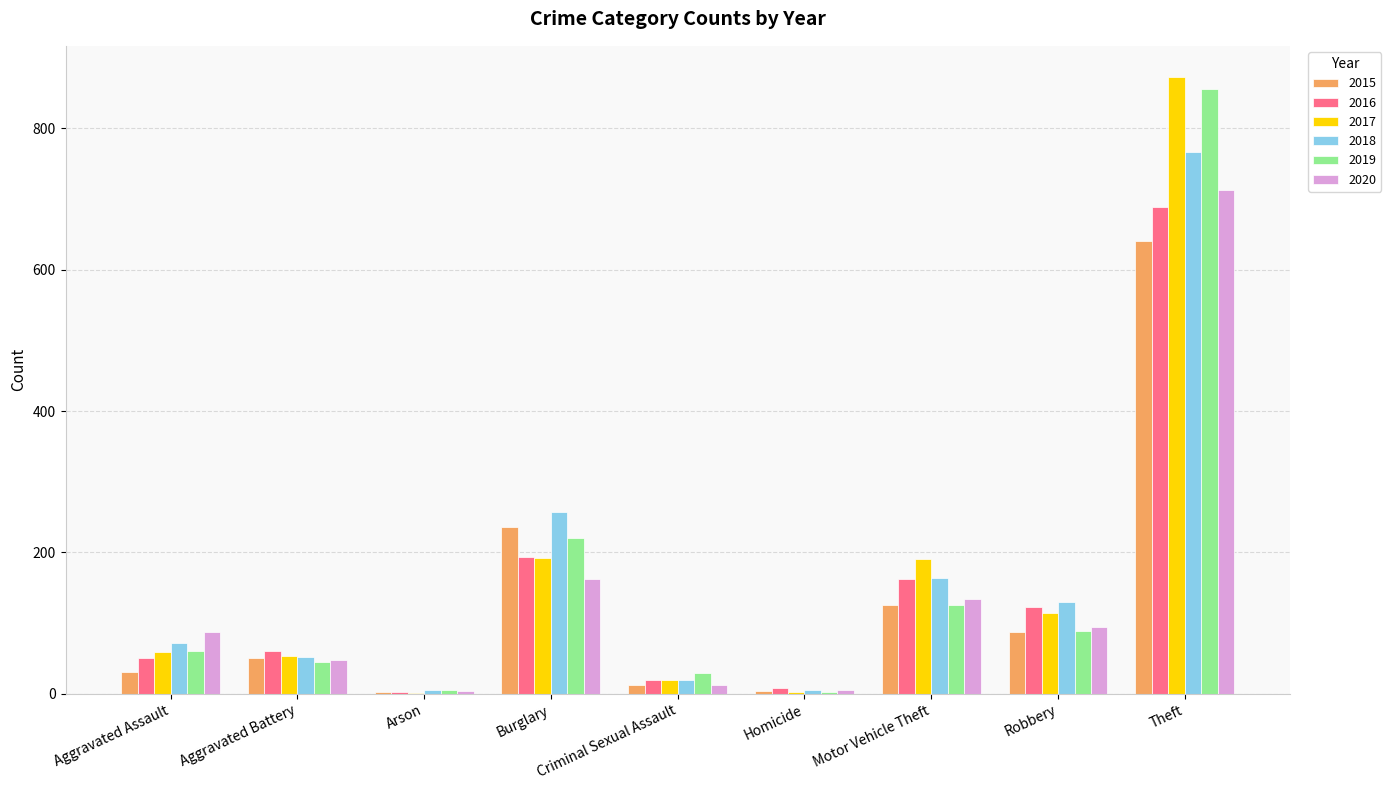

The 2015 series shows 236 at Burglary. True or false?

True